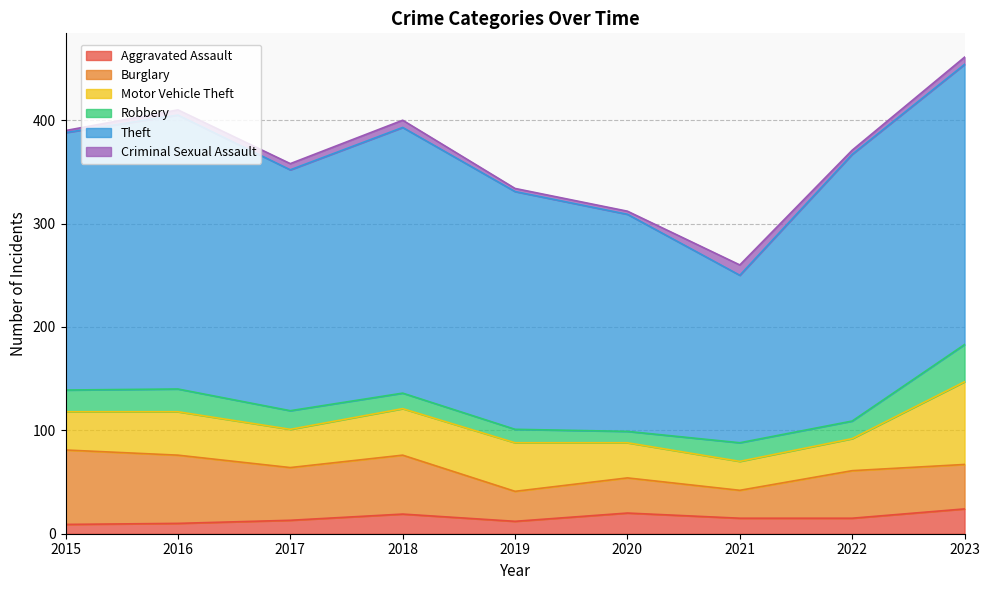

What is the average value of the Robbery series?

19